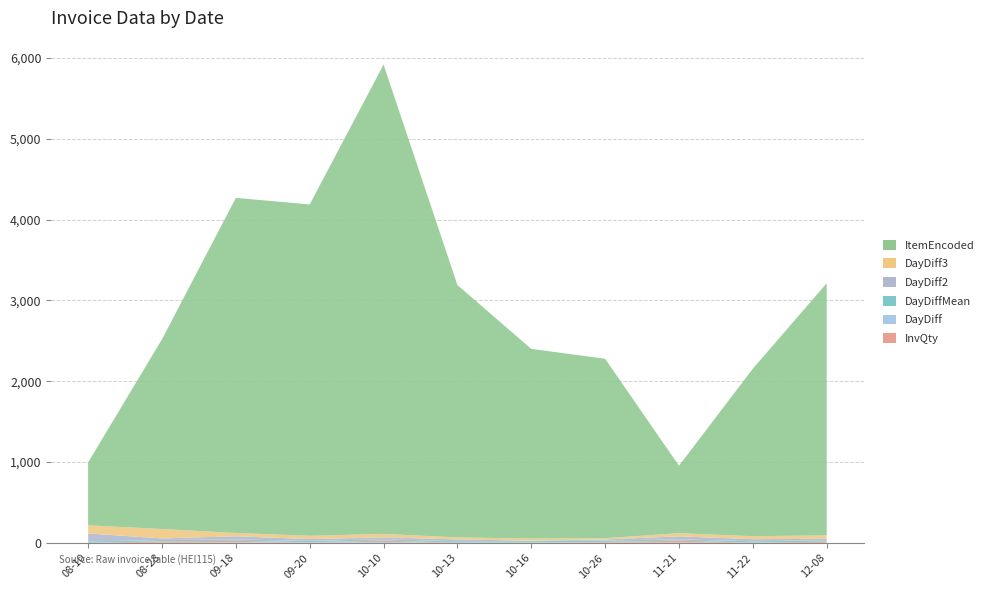

Reading left to right, extract all data points from this chart.

InvQty: 1.0	2.0	6.0	6.0	10.0	1.0	2.0	3.0	3.0	2.0	1.0
DayDiff: 1.0	18.0	21.0	2.0	20.0	3.0	3.0	10.0	26.0	1.0	16.0
DayDiffMean: 16.9	16.9	16.9	16.9	16.9	16.9	16.9	16.9	16.9	16.9	16.9
DayDiff2: 99.0	19.0	39.0	23.0	22.0	23.0	6.0	13.0	36.0	27.0	17.0
DayDiff3: 100.0	117.0	40.0	41.0	43.0	25.0	26.0	16.0	39.0	37.0	43.0
ItemEncoded: 779.0	2347.0	4146.0	4099.0	5806.0	3122.0	2347.0	2220.0	834.0	2072.0	3119.0